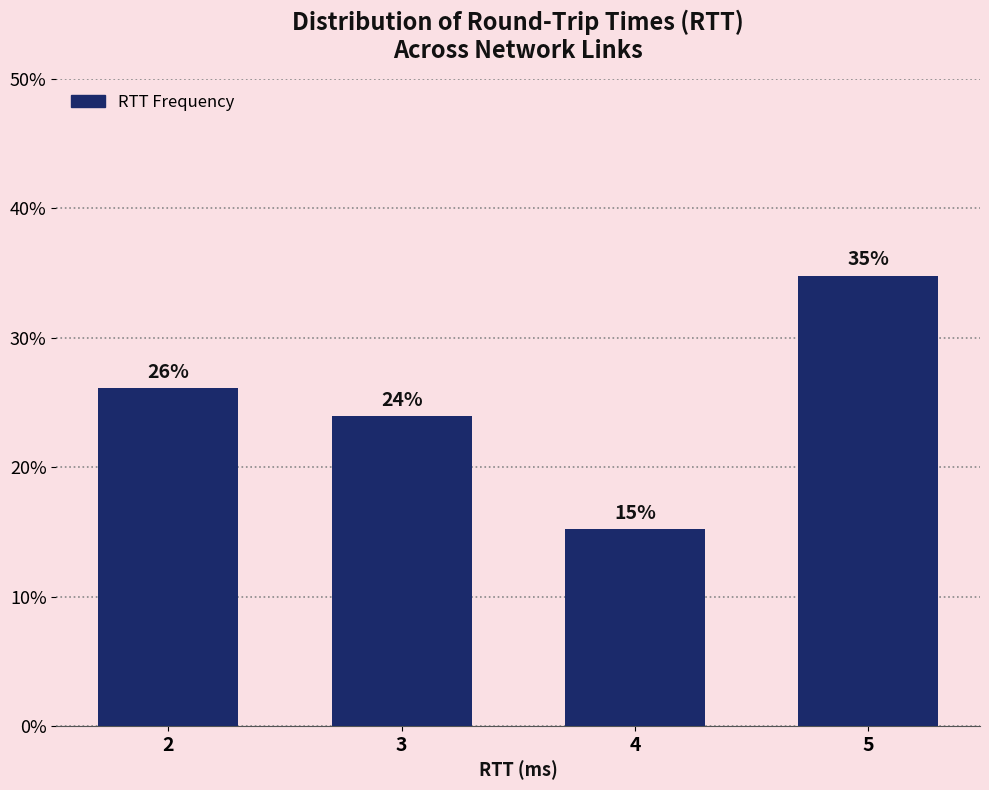

What is the smallest value displayed?

15.2